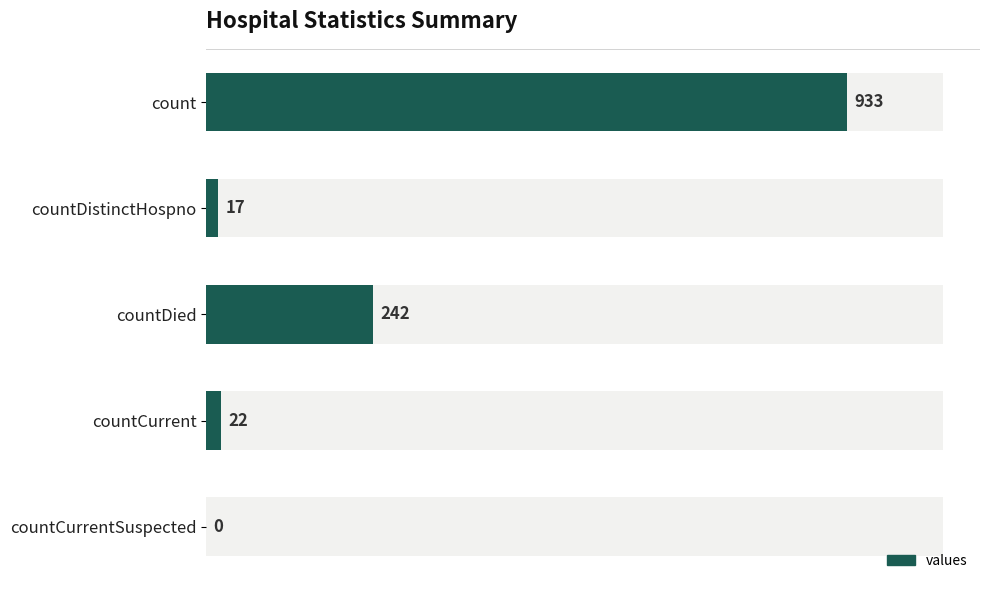

How many positive values are there?

4